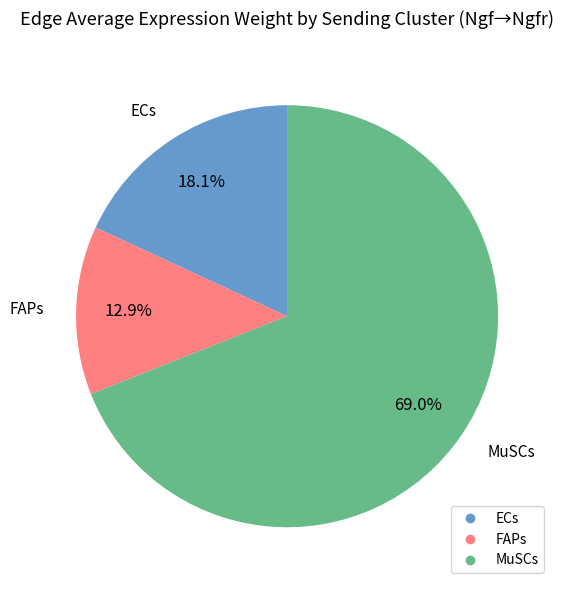

To the nearest percent, what is the combined percentage of ECs and FAPs?

31%